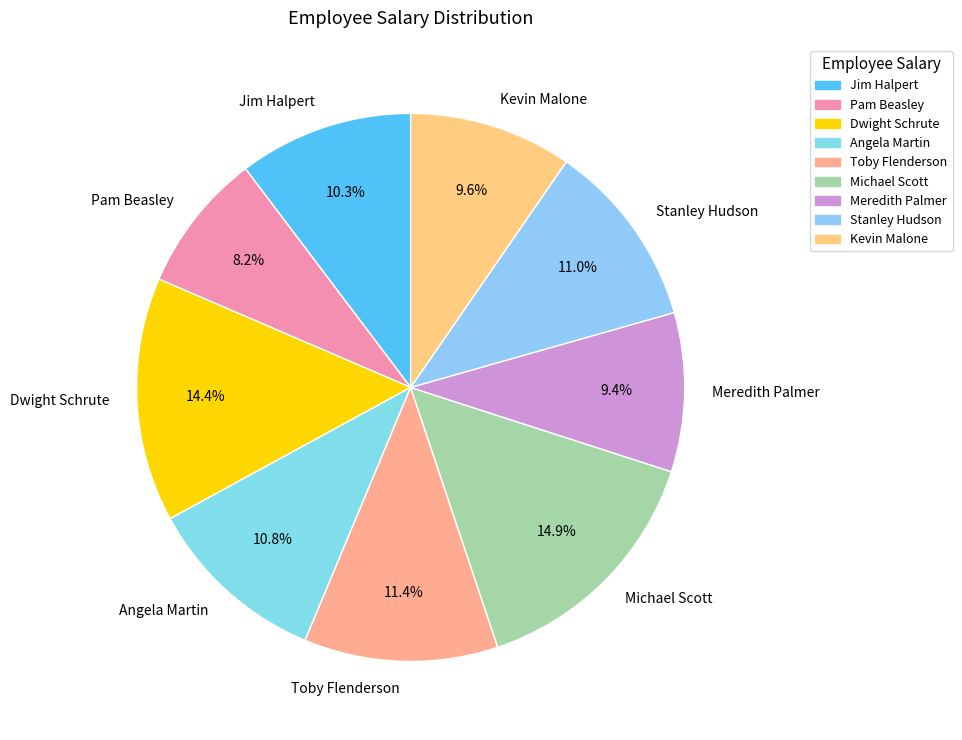

The Pam Beasley slice represents 8% of the pie. True or false?

True